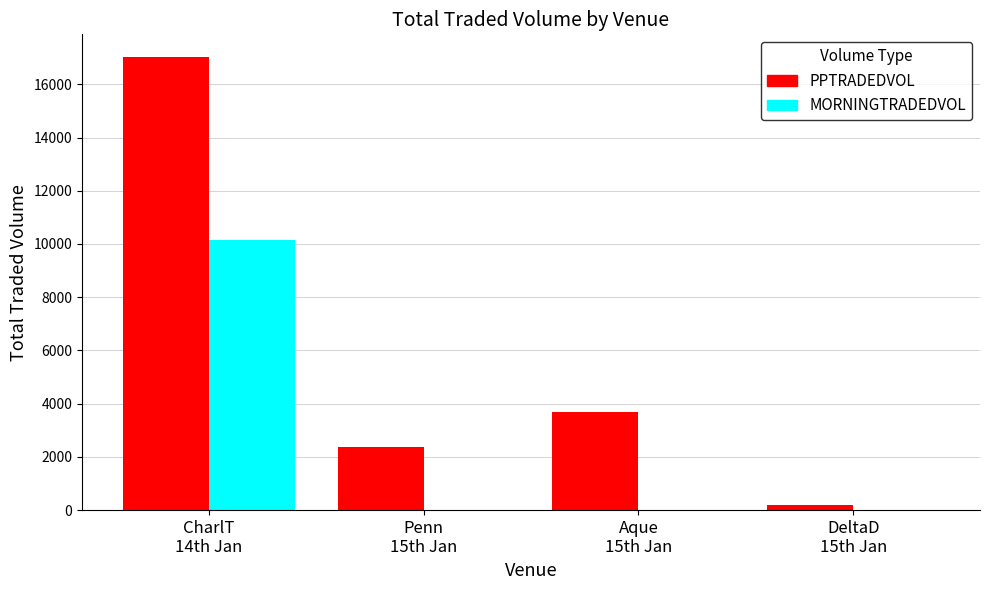

Reading left to right, transcribe all the data shown in this chart.

PPTRADEDVOL: 17027.1	2365.5	3680.7	193.9
MORNINGTRADEDVOL: 10157.7	0.0	0.0	0.0